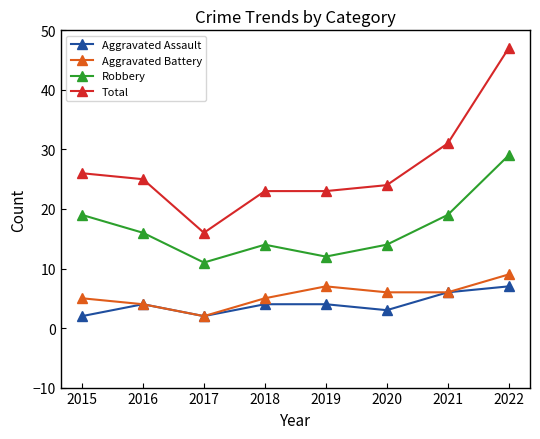

Where is the first local minimum for Total?

2017